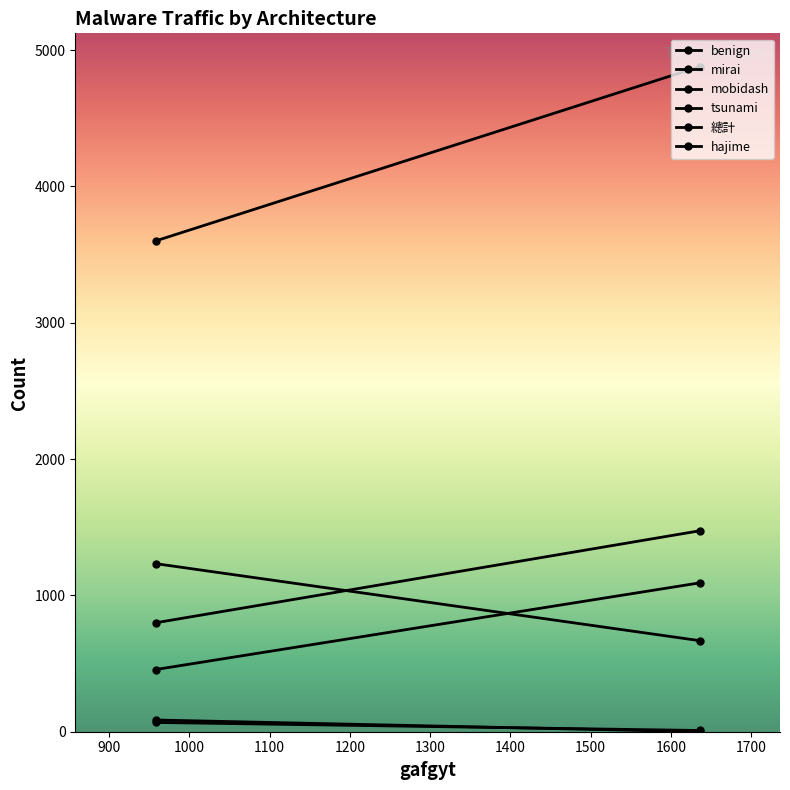

Which series has the largest total across all categories?

總計